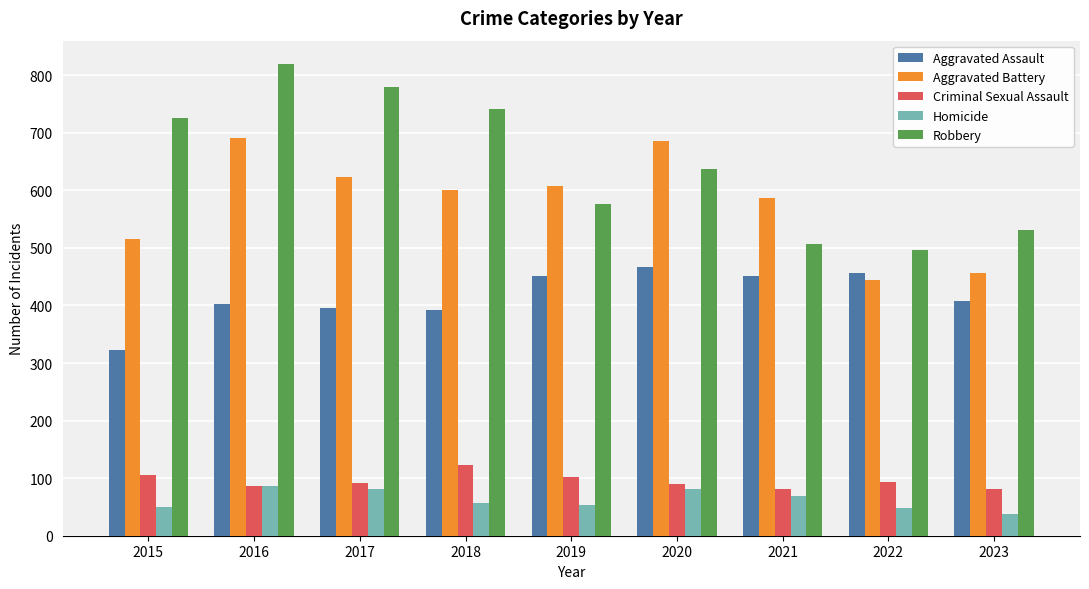

What is the smallest value displayed?

37